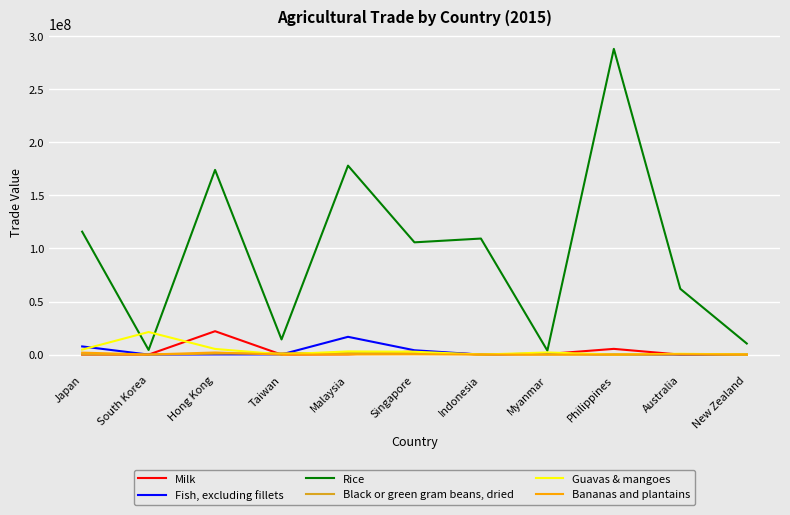

Where do Guavas & mangoes and Milk first cross each other?

South Korea and Hong Kong